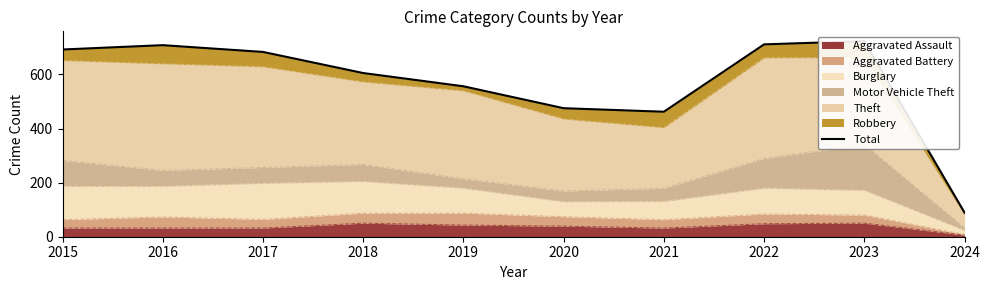

Is it true that the value at 2015 is 236?

False